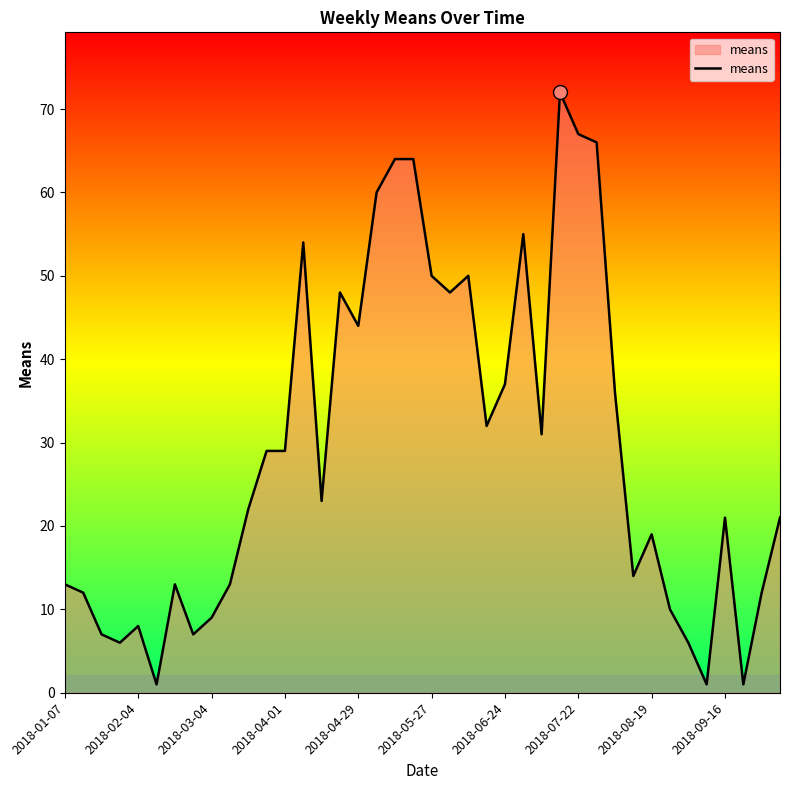

What is the difference between the maximum and minimum values?

71